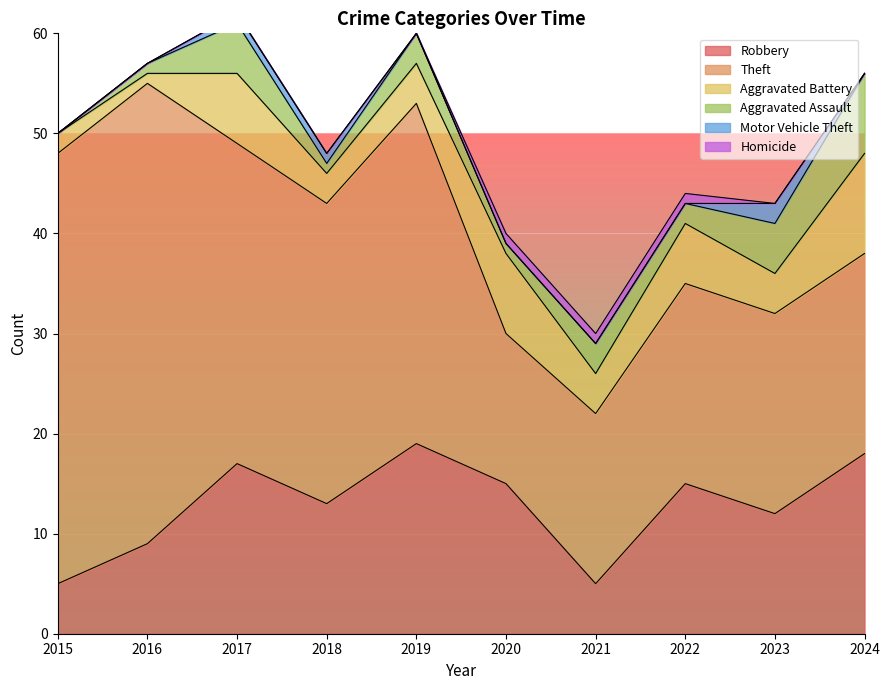

Reading left to right, transcribe all the data shown in this chart.

Robbery: 5	9	17	13	19	15	5	15	12	18
Theft: 43	46	32	30	34	15	17	20	20	20
Aggravated Battery: 2	1	7	3	4	8	4	6	4	10
Aggravated Assault: 0	1	5	1	3	1	3	2	5	8
Motor Vehicle Theft: 0	0	1	1	0	0	0	0	2	0
Homicide: 0	0	0	0	0	1	1	1	0	0